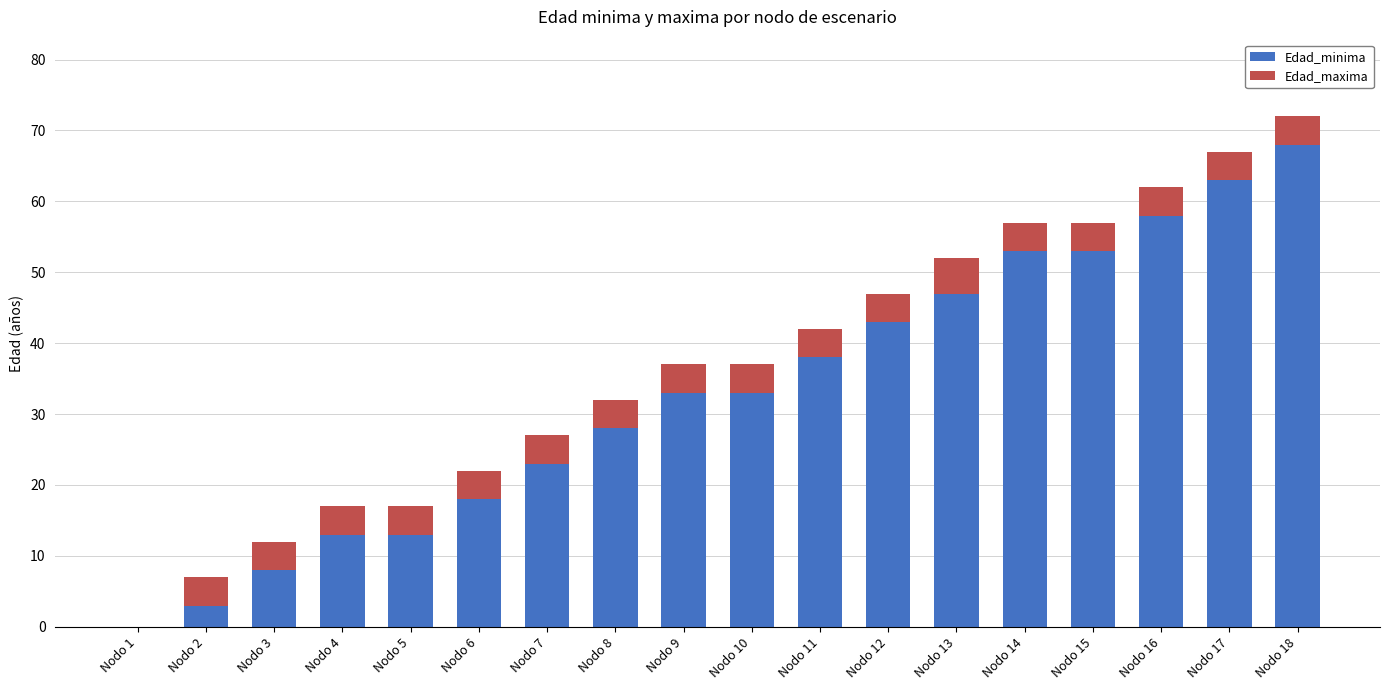

The Edad_minima series shows 8 at Nodo 5. True or false?

False